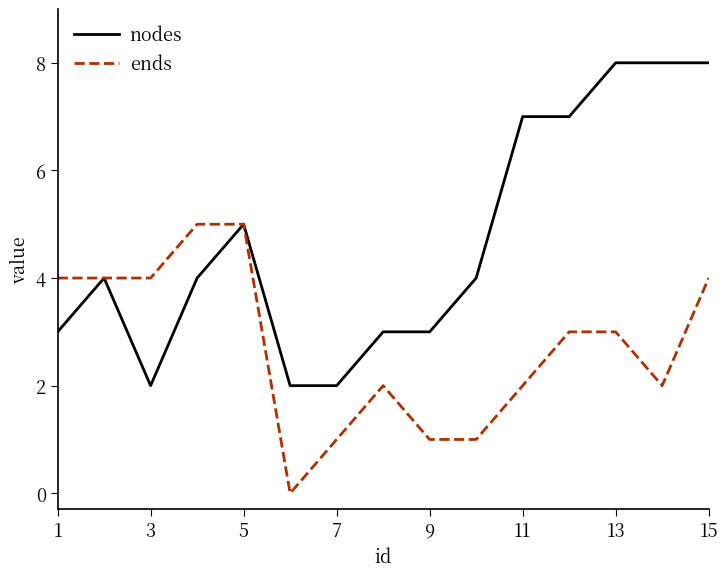

List the series in order of their peak value, lowest first.

ends, nodes